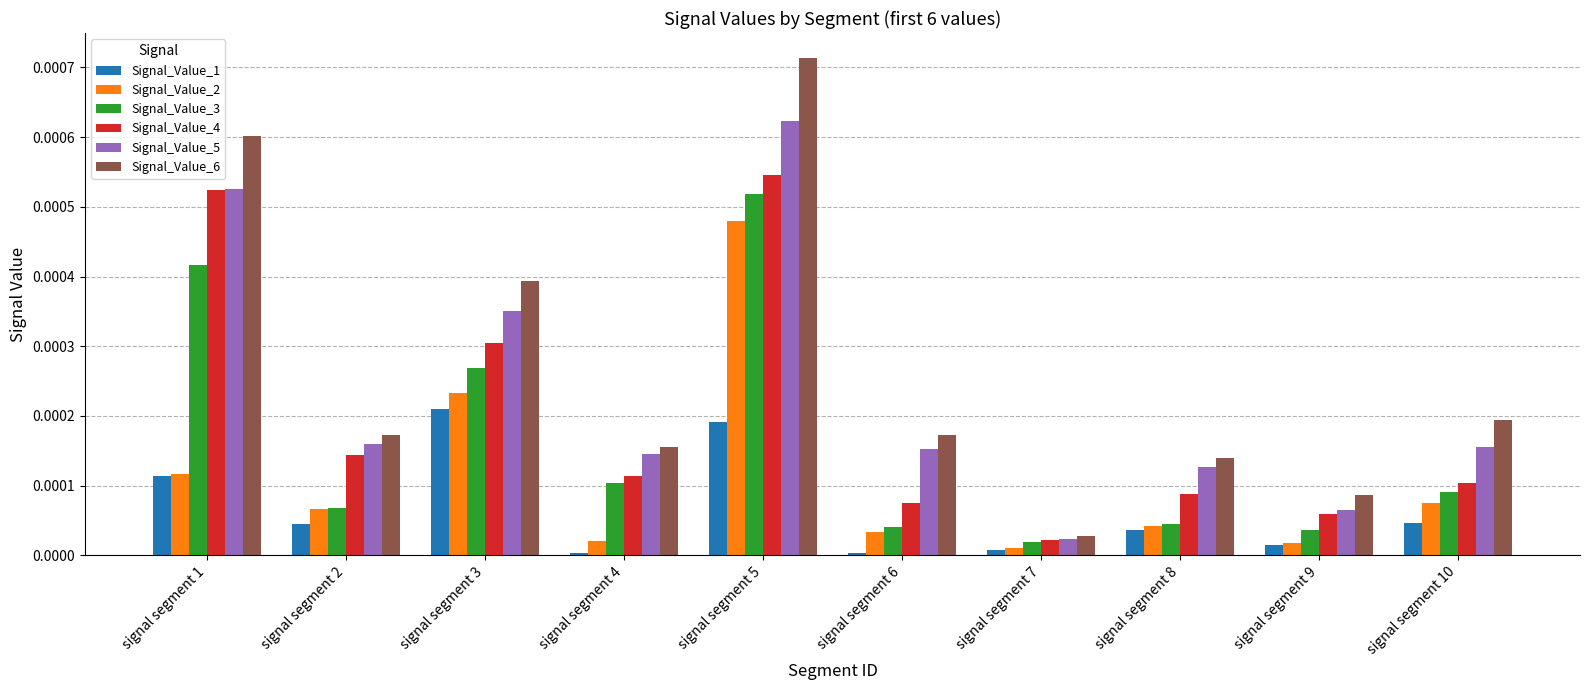

Count the number of categories in the chart.

10